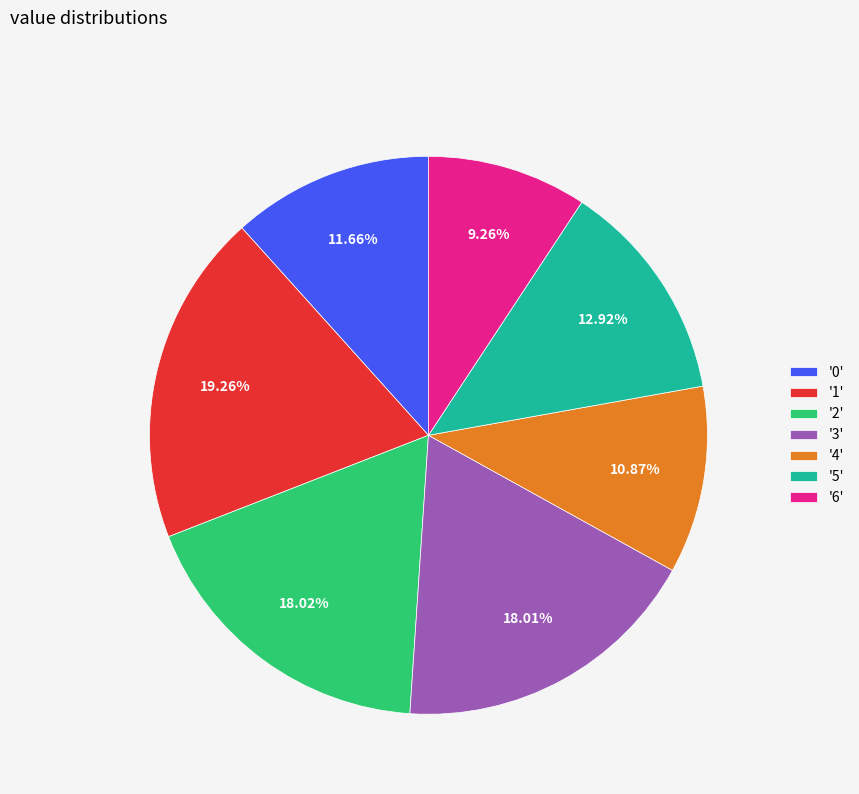

Is there any slice that represents more than half of the pie?

No